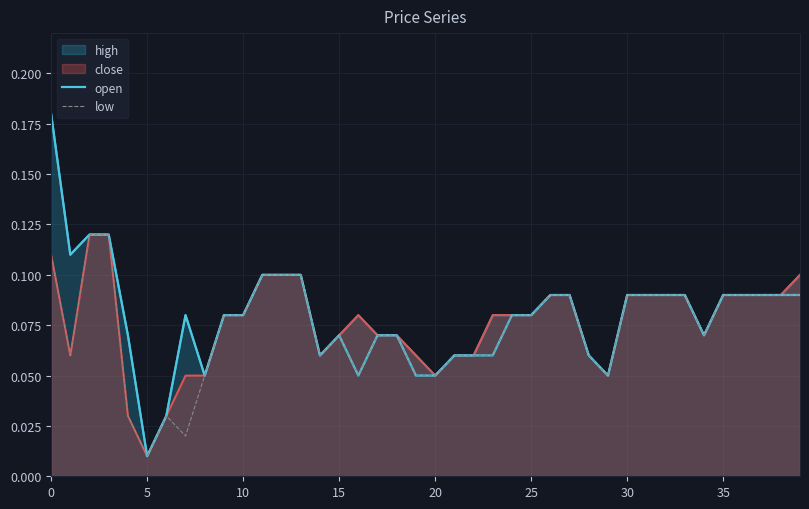

Where is close nearest to the value 0?

5